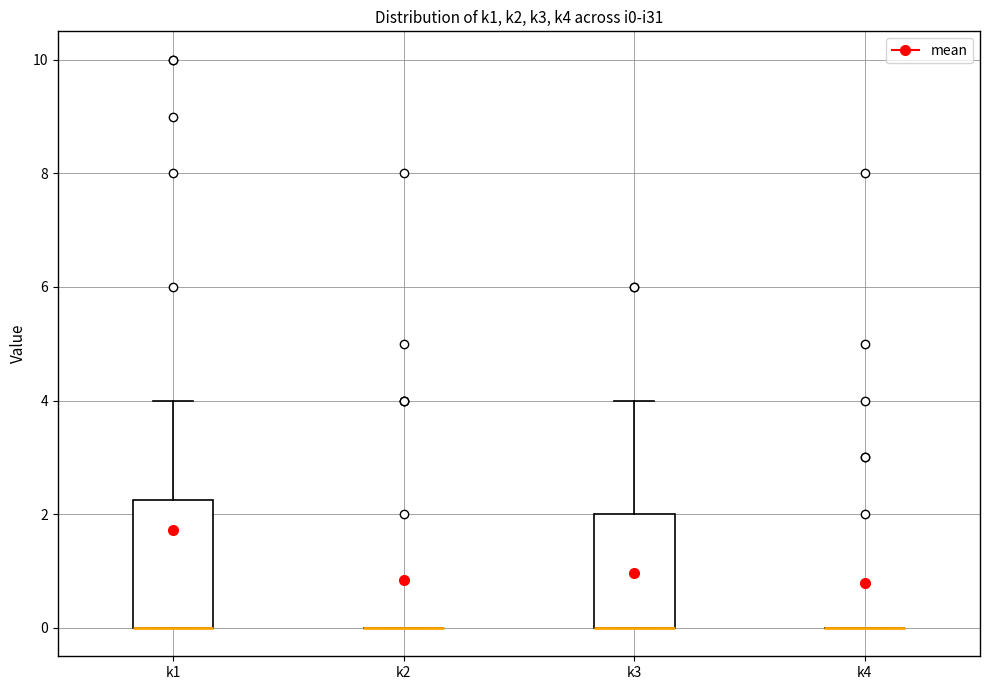

Reading left to right, read every box against the y-axis: the position of its median line, the range the box covers, and the ends of its whiskers. The values are not printed on the chart, so give them approximately, as read against the axis.

k1: median 0.0 (drawn on the box's lower edge), box 0.0 to 2.2, whiskers 0.0 to 4.0
k2: box collapsed to a line at 0.0, whiskers 0.0 to 0.0
k3: median 0.0 (drawn on the box's lower edge), box 0.0 to 2.0, whiskers 0.0 to 4.0
k4: box collapsed to a line at 0.0, whiskers 0.0 to 0.0